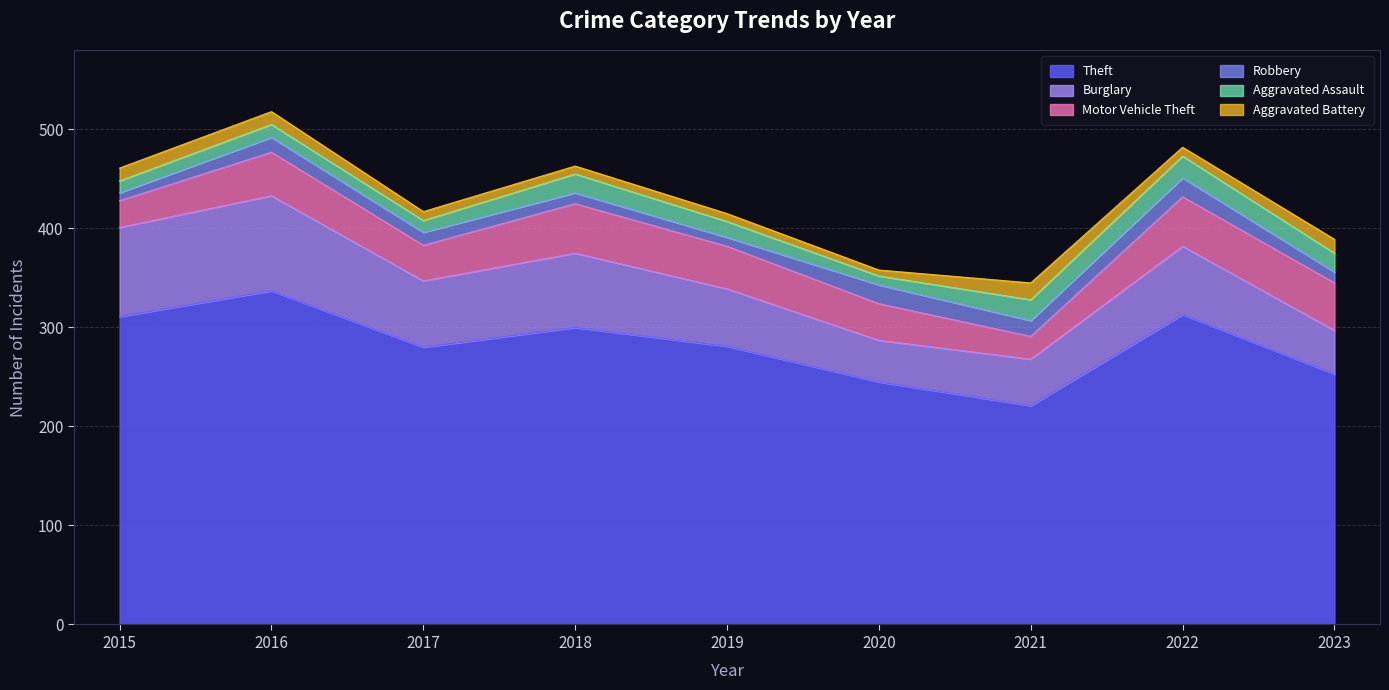

Read the Theft value at 2021.

221